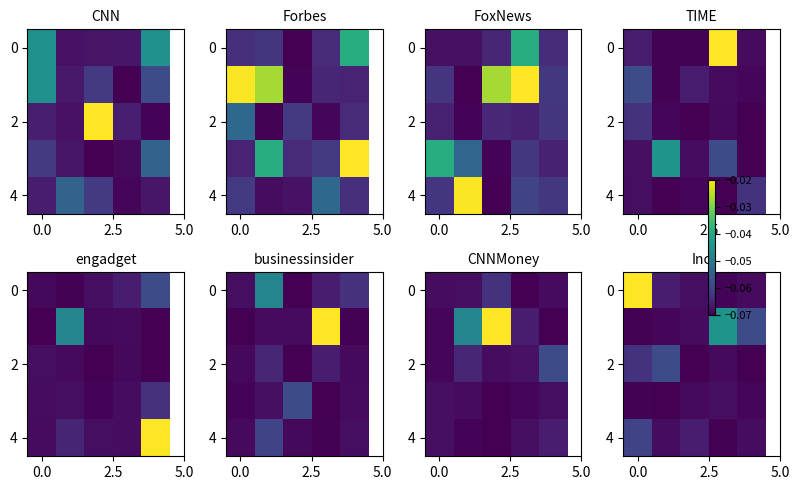

The value of 0 at 0.0 is -0.0. True or false?

True